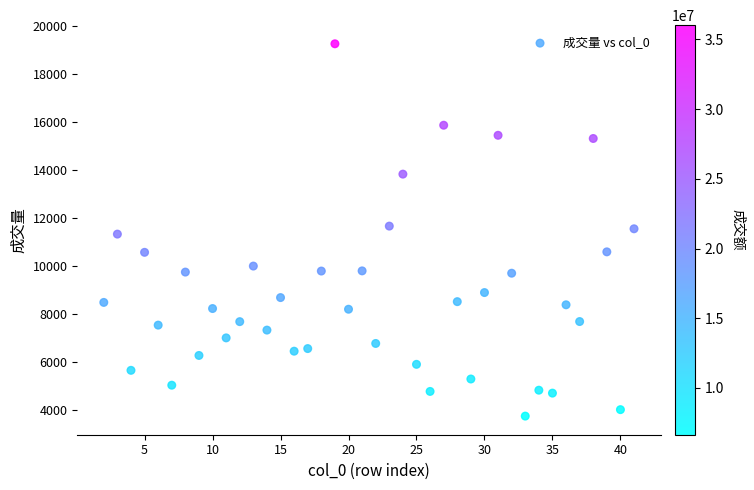

What is the range of X values (max minus min)?

39